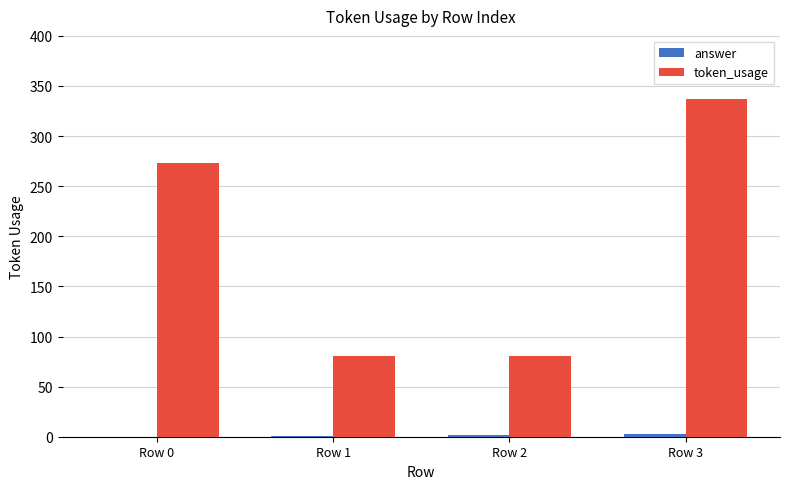

Between Row 0 and Row 2, which series saw the biggest shift?

token_usage